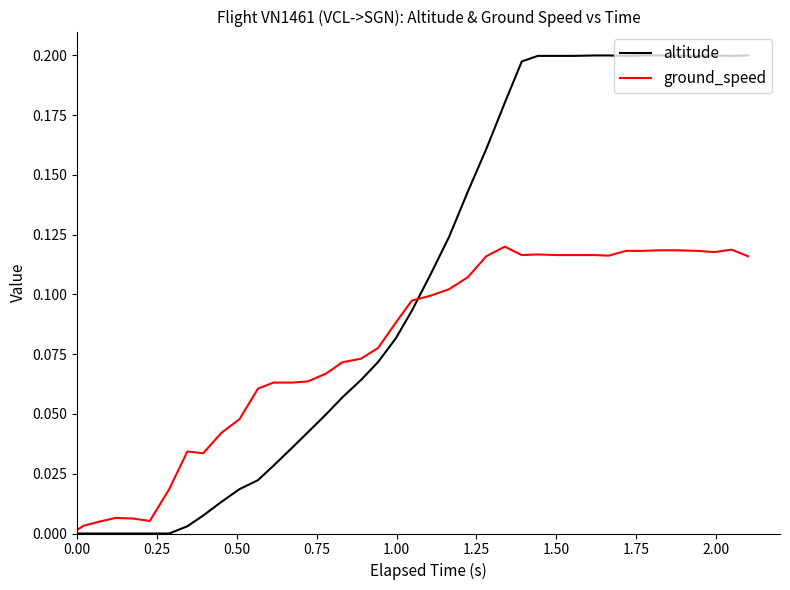

Which series has the largest total across all categories?

altitude